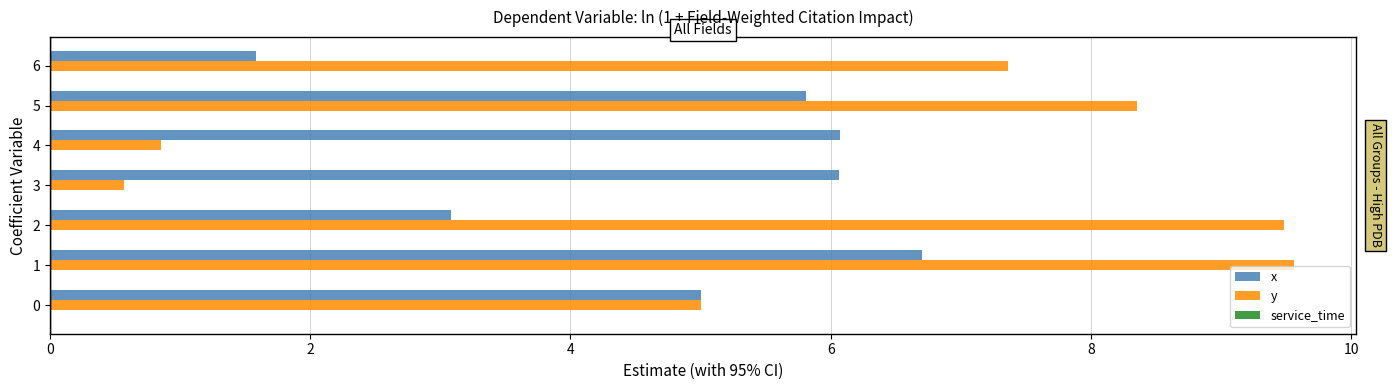

What is the difference between the maximum and minimum values in the y series?

9.0